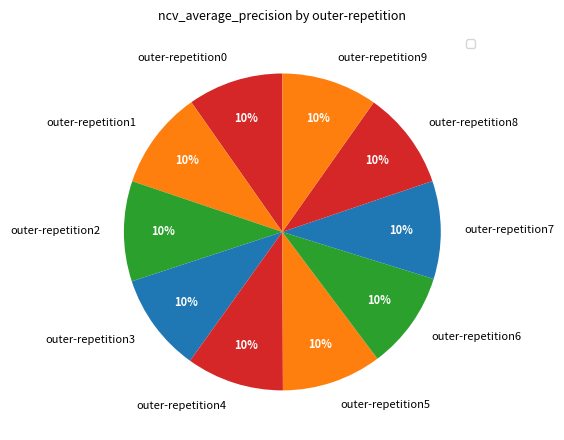

To the nearest percent, what is the combined percentage of outer-repetition0 and outer-repetition9?

20%